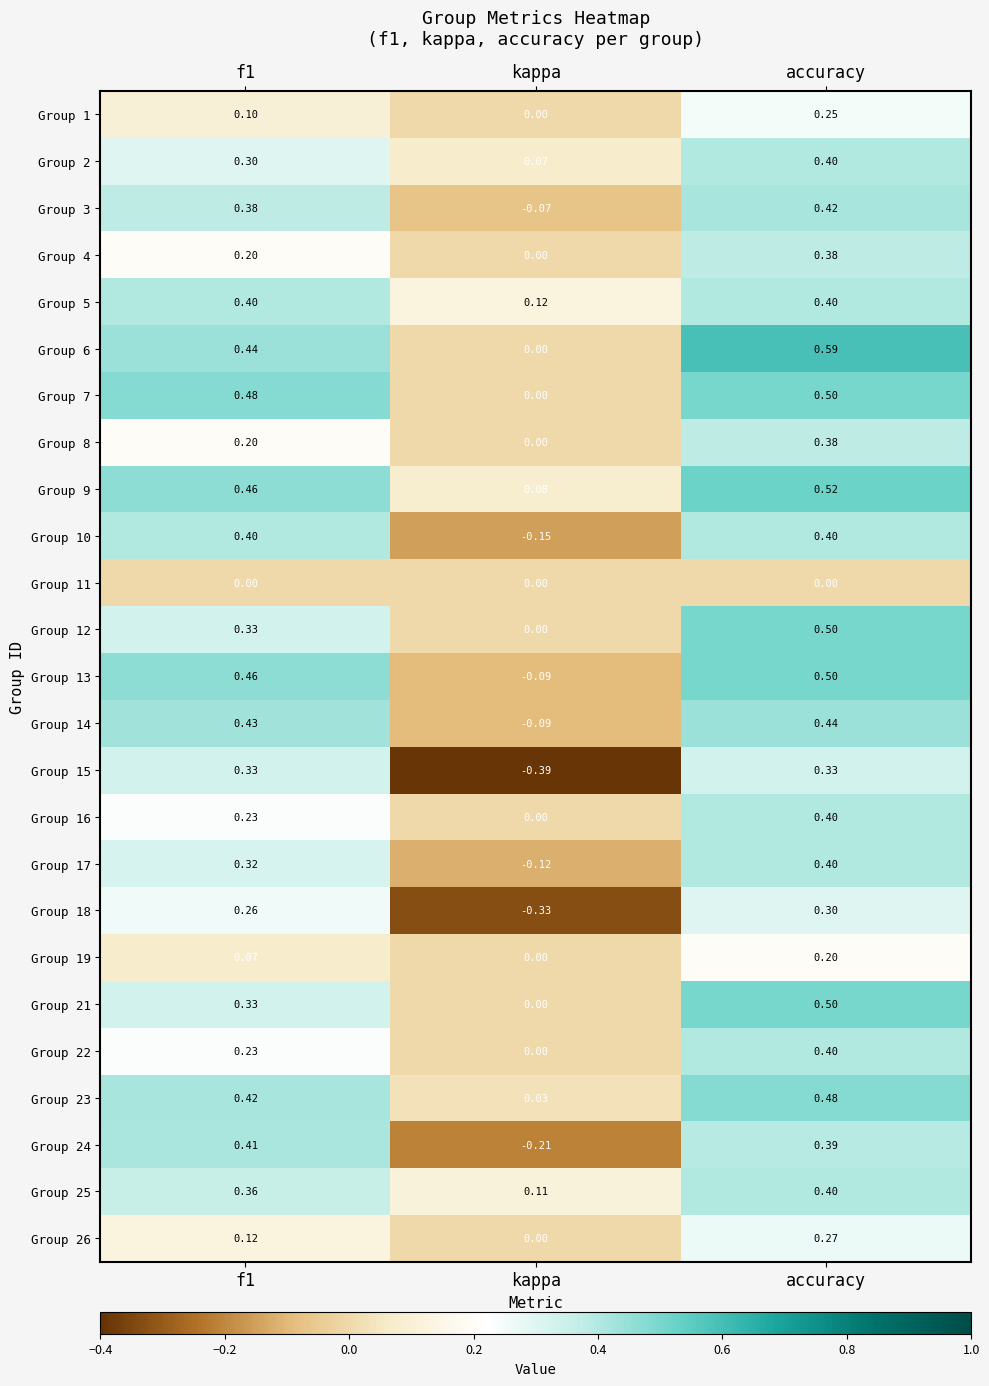

At which category is the sum across all series the highest?

accuracy